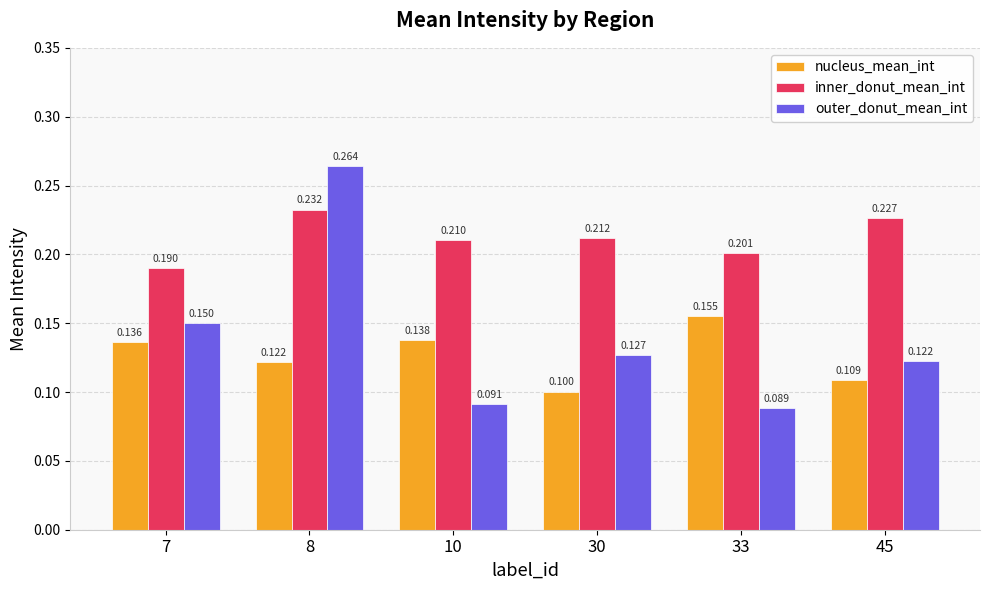

What is the difference between the second highest and second lowest values in the outer_donut_mean_int series?

0.1